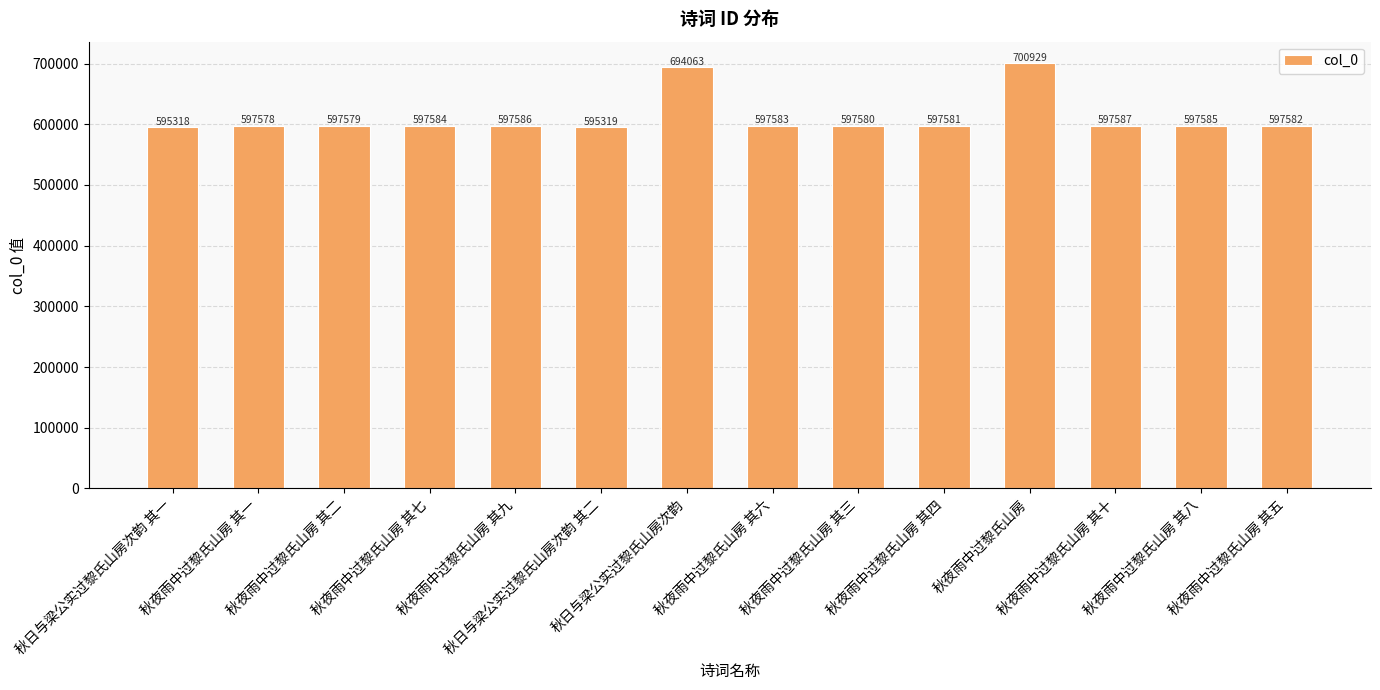

What is the difference between the maximum and minimum values?

105611